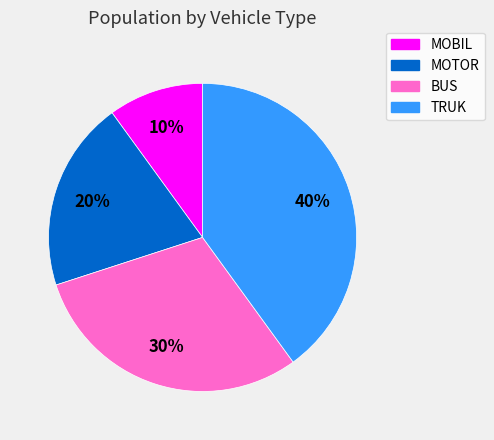

Which has a higher value, TRUK or MOTOR?

TRUK